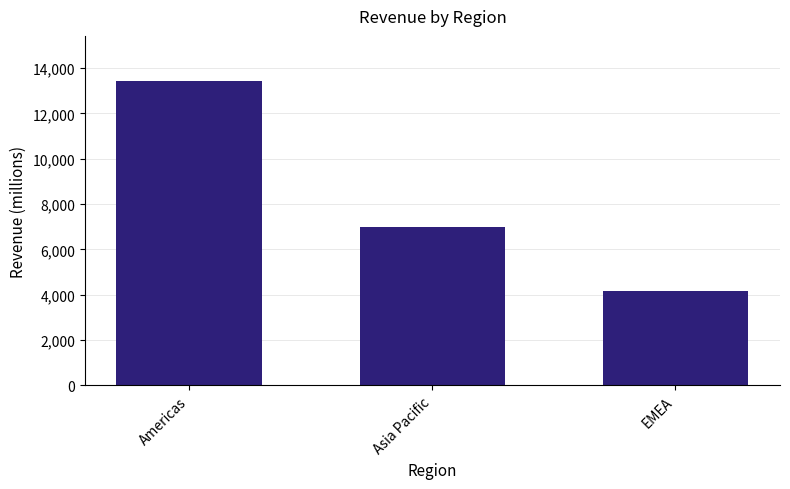

What is the sum of the values at Americas and Asia Pacific?

20399